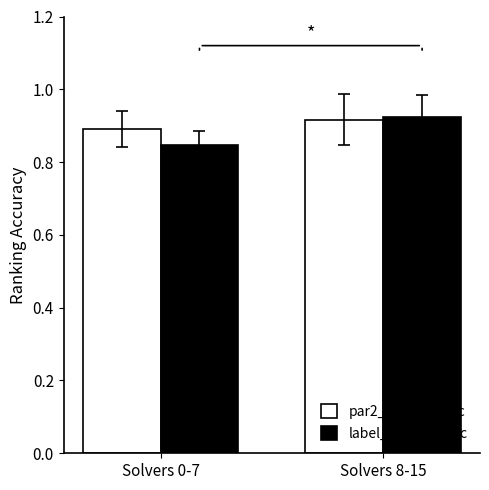

Which series has the widest spread of values?

label_ranking_acc